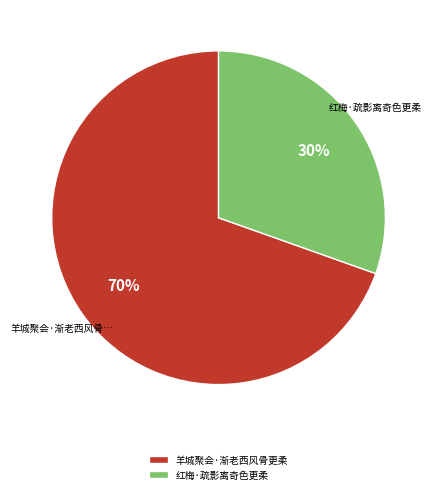

How many slices are in this pie chart?

2